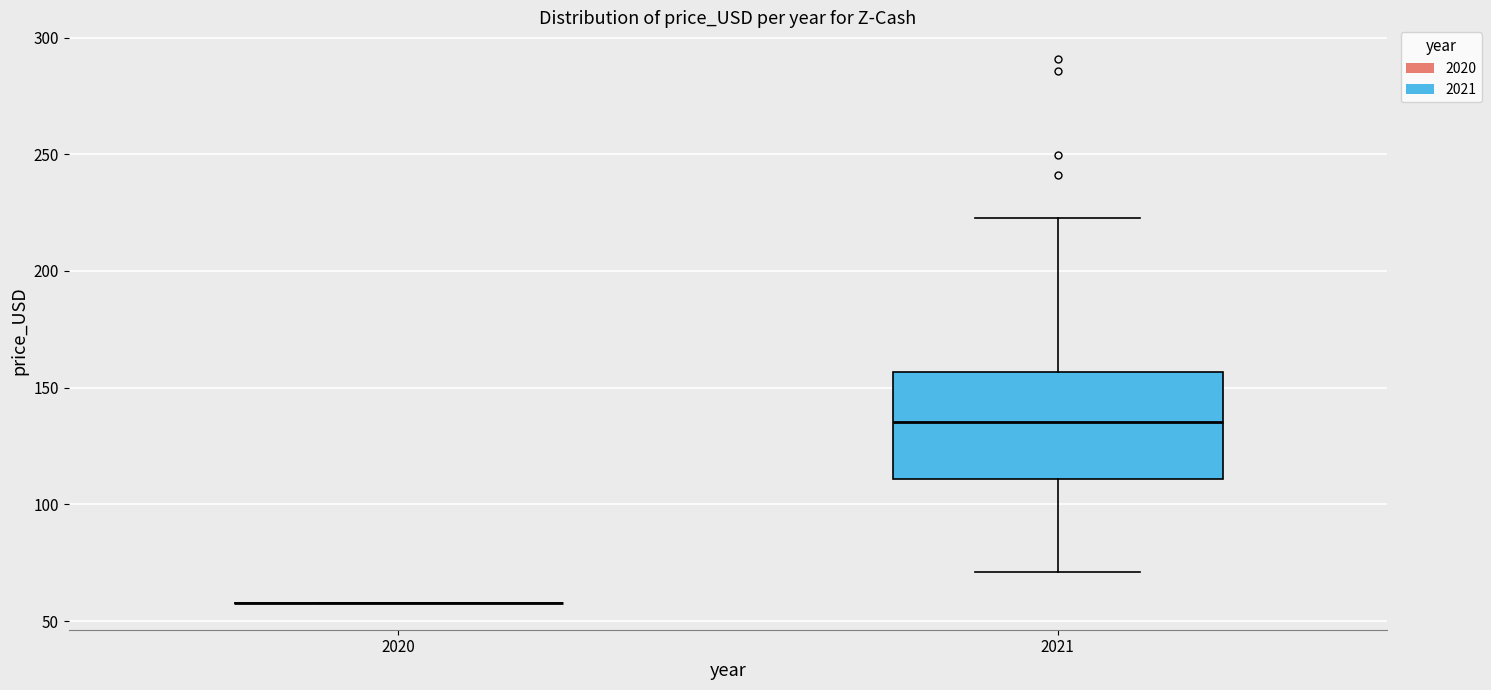

Reading left to right, transcribe this box plot: for each box, give where its median line is, the range the box spans, and where its two whiskers end, as read against the y-axis. The values are not printed on the chart, so give them approximately, as read against the axis.

2020: box collapsed to a line at 60, whiskers 60 to 60
2021: median 135, box 110 to 155, whiskers 70 to 225